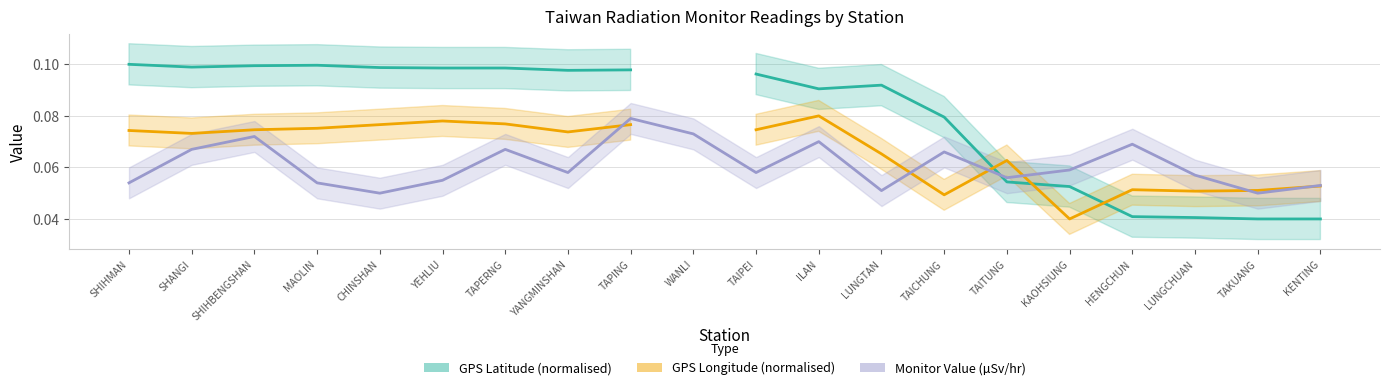

List the series in order of their overall mean, highest first.

GPS Latitude (normalised), GPS Longitude (normalised), Monitor Value (µSv/hr)